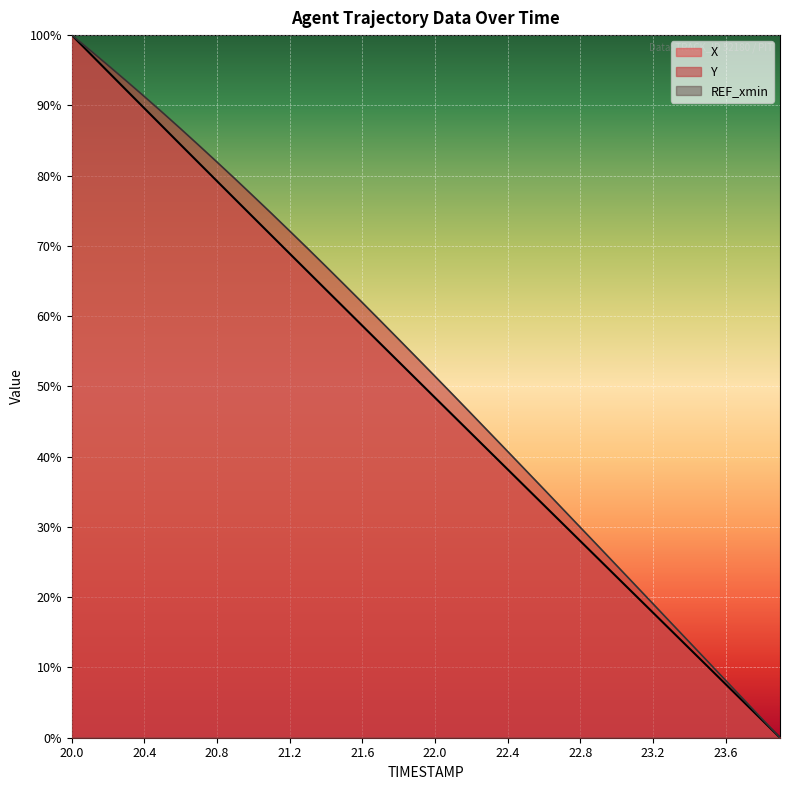

Which label corresponds to the largest value in the chart?

20.0